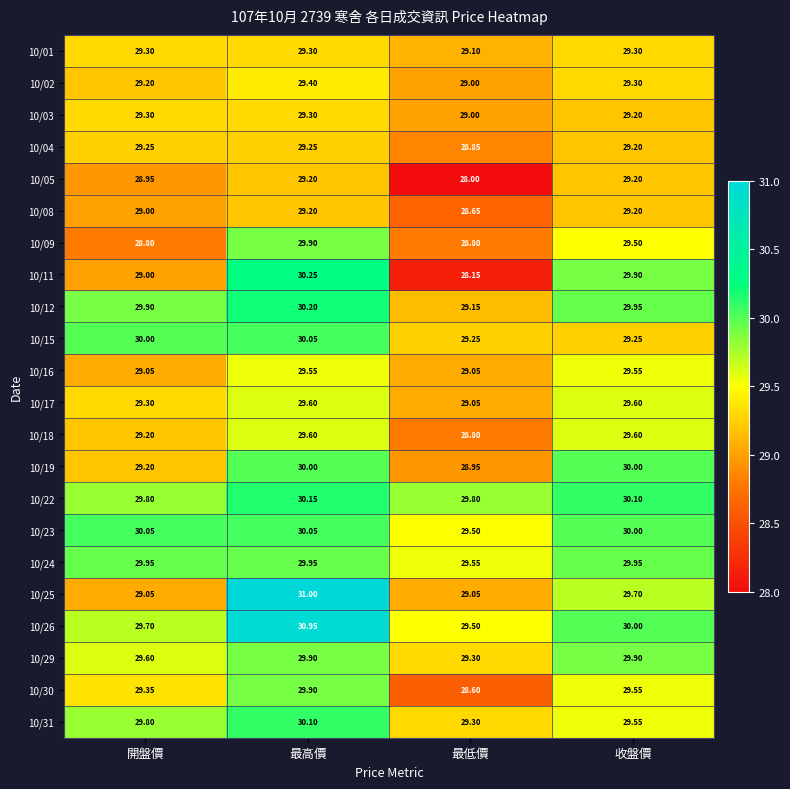

Where is 10/04 nearest to the value 29?

最低價